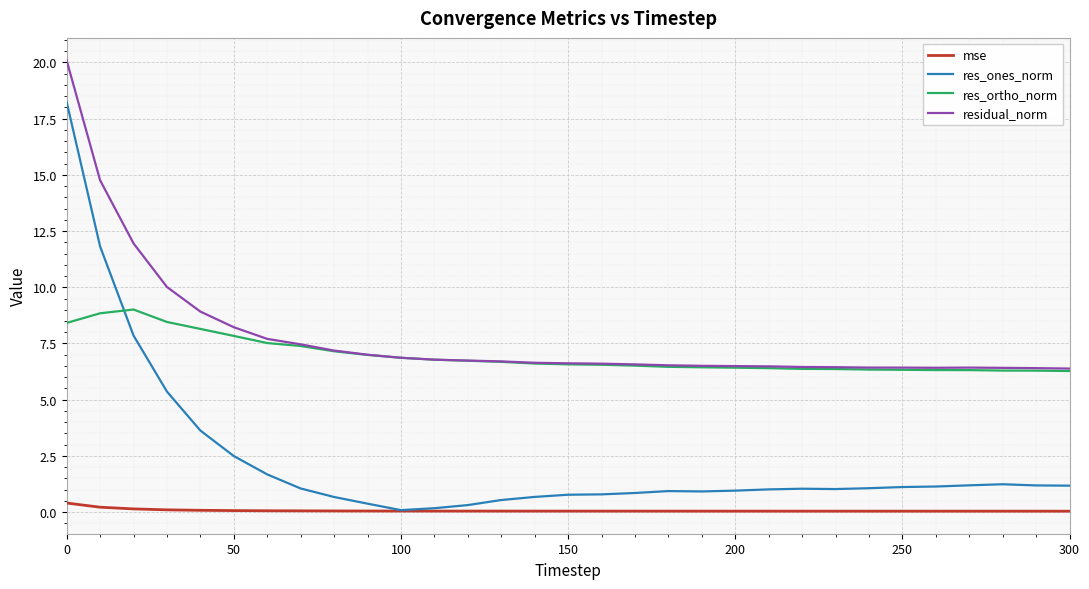

Which series ends up on top after the final intersection of res_ortho_norm and res_ones_norm?

res_ortho_norm